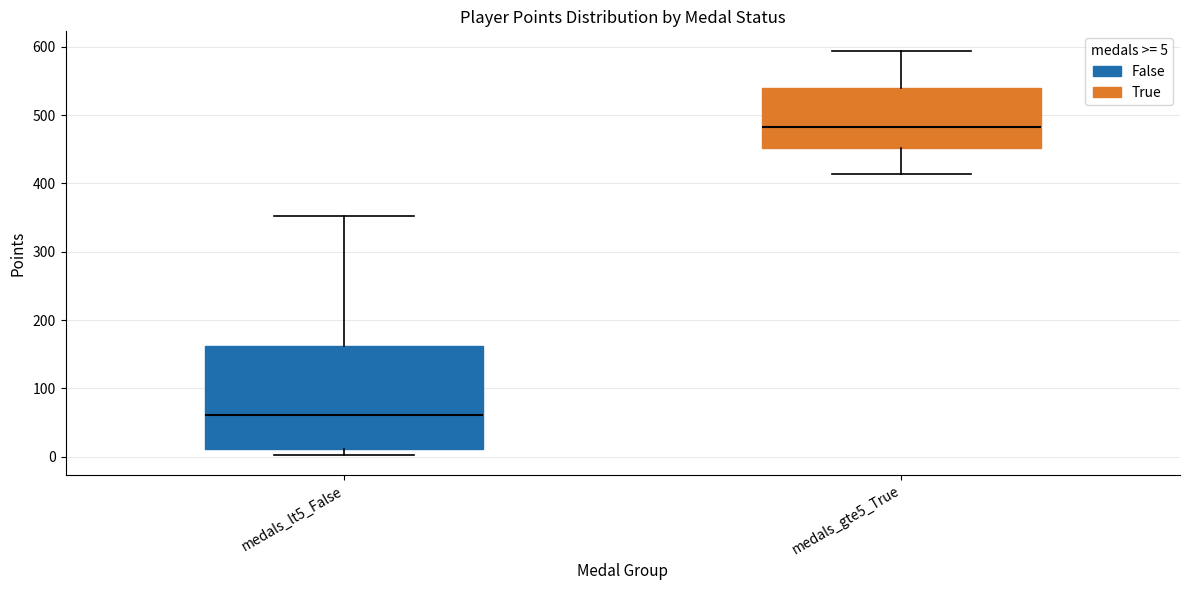

Reading left to right, transcribe this box plot: for each box, give where its median line is, the range the box spans, and where its two whiskers end, as read against the y-axis. The values are not printed on the chart, so give them approximately, as read against the axis.

medals_lt5_False: median 60, box 10 to 160, whiskers 0 to 350
medals_gte5_True: median 480, box 450 to 540, whiskers 410 to 590